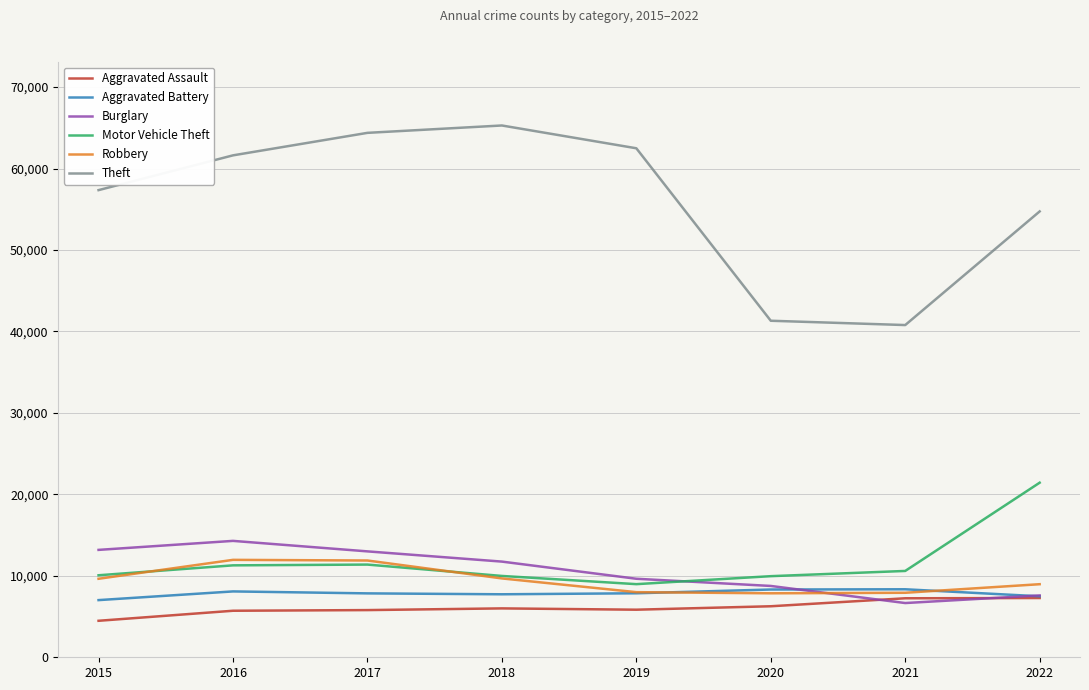

What value does the Robbery series have at 2022, to the nearest 50?

8950